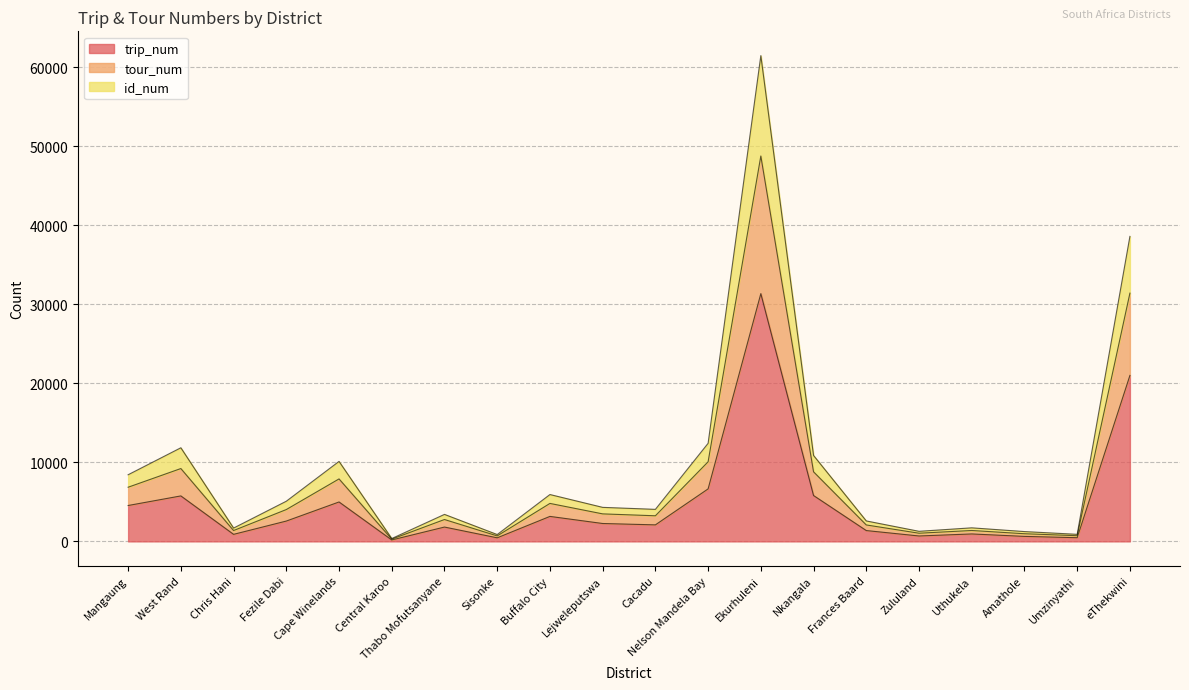

True or false: trip_num and id_num intersect in this chart.

False